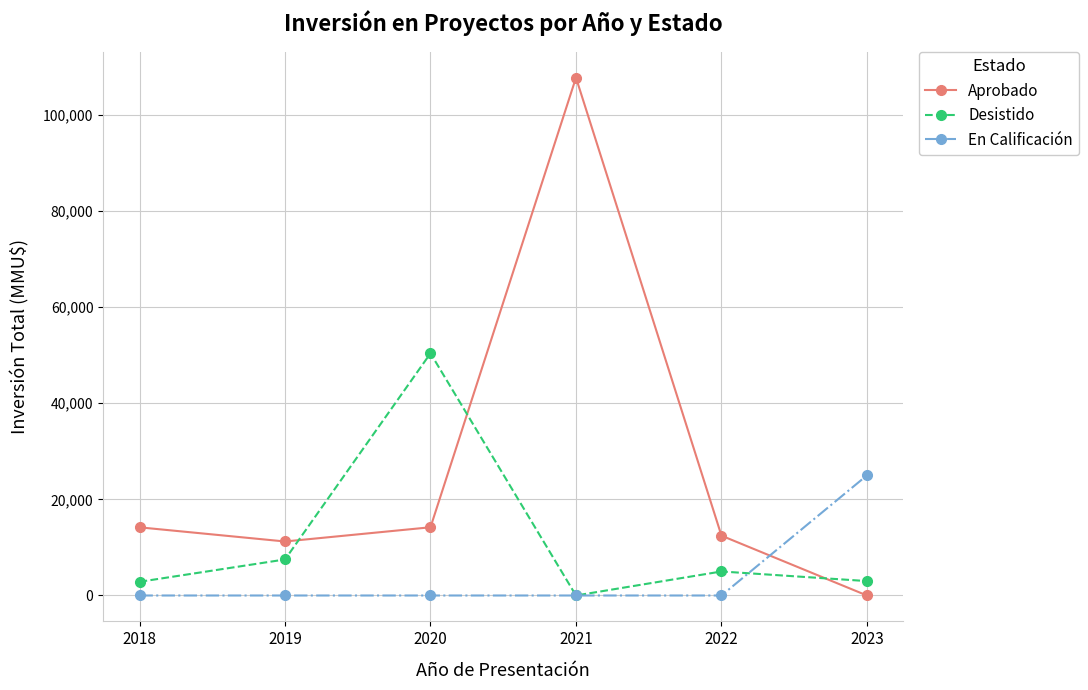

Which series changed the most between 2018 and 2023?

En Calificación